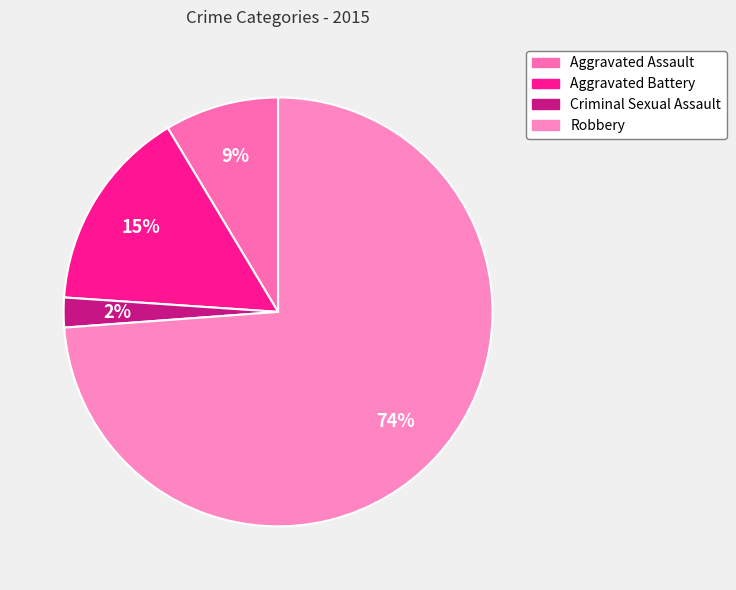

Count the number of slices in the pie.

4